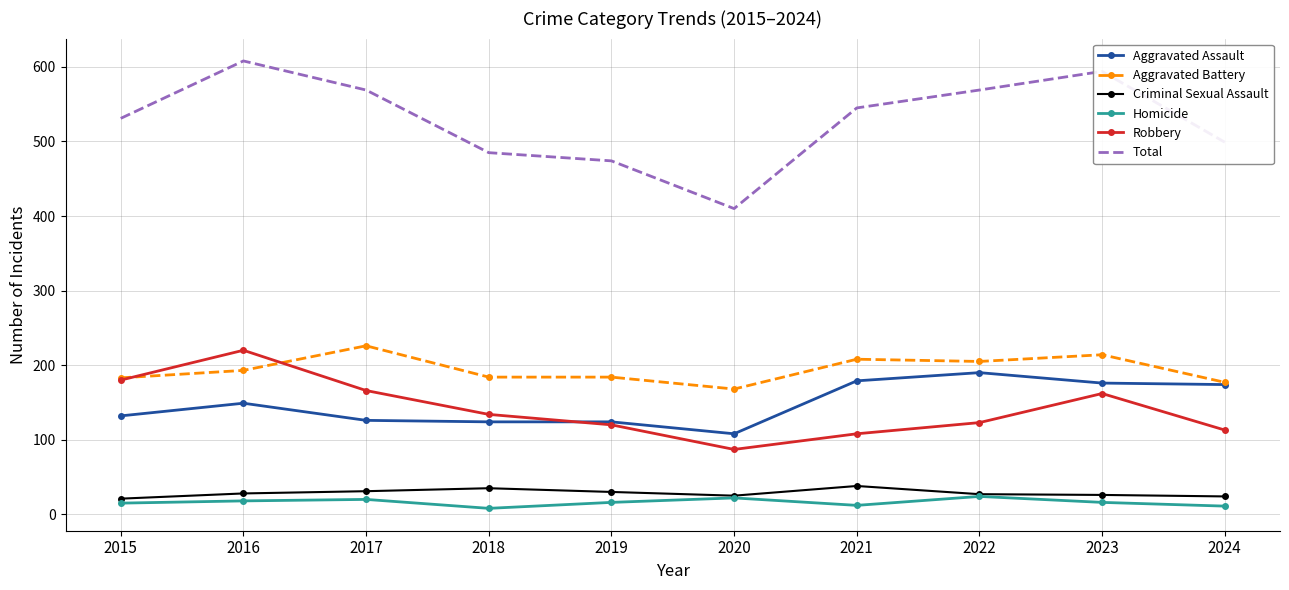

What is the lowest value of the Criminal Sexual Assault series?

21